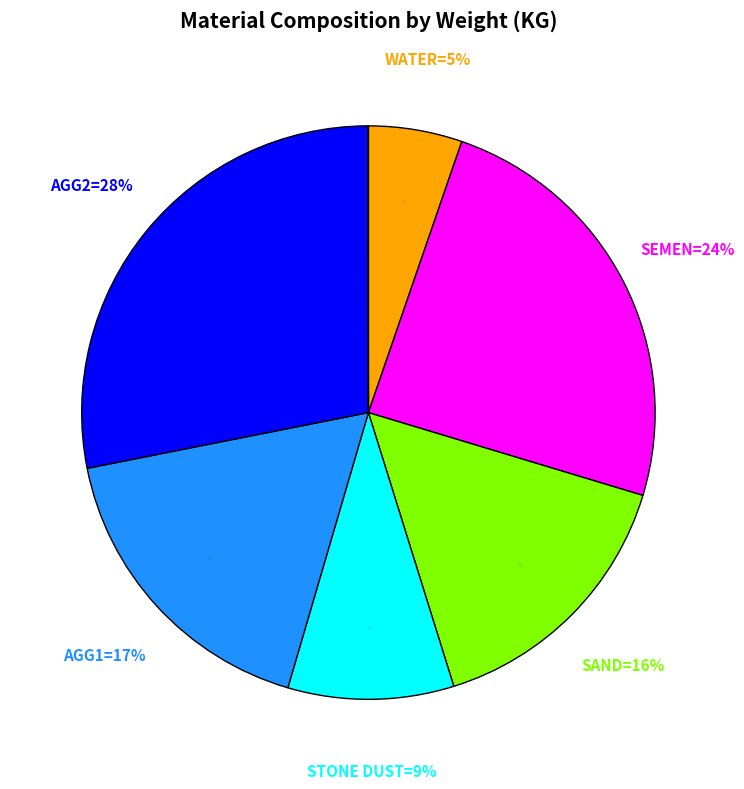

Combined, what portion of the pie is AGG2 and SEMEN?

52.5%